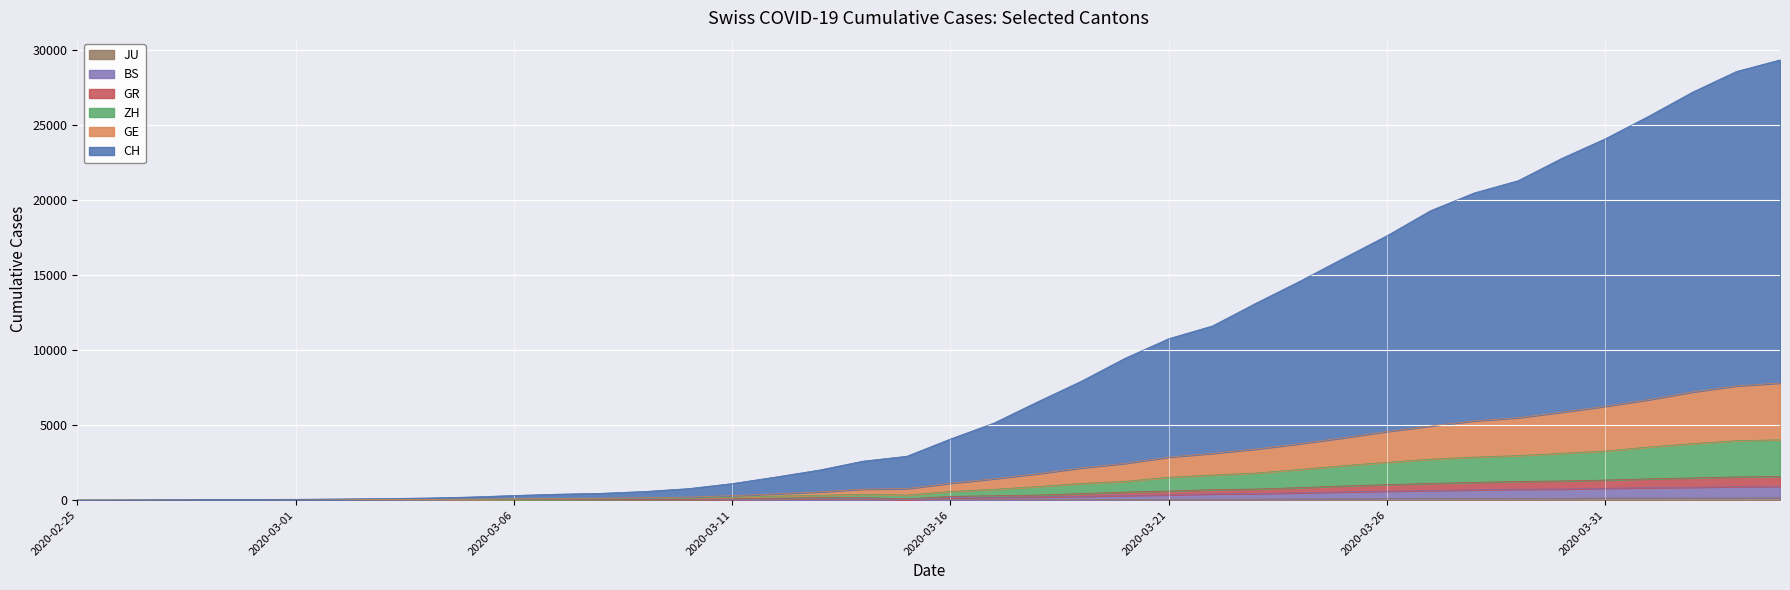

Which series has the widest spread of values?

CH